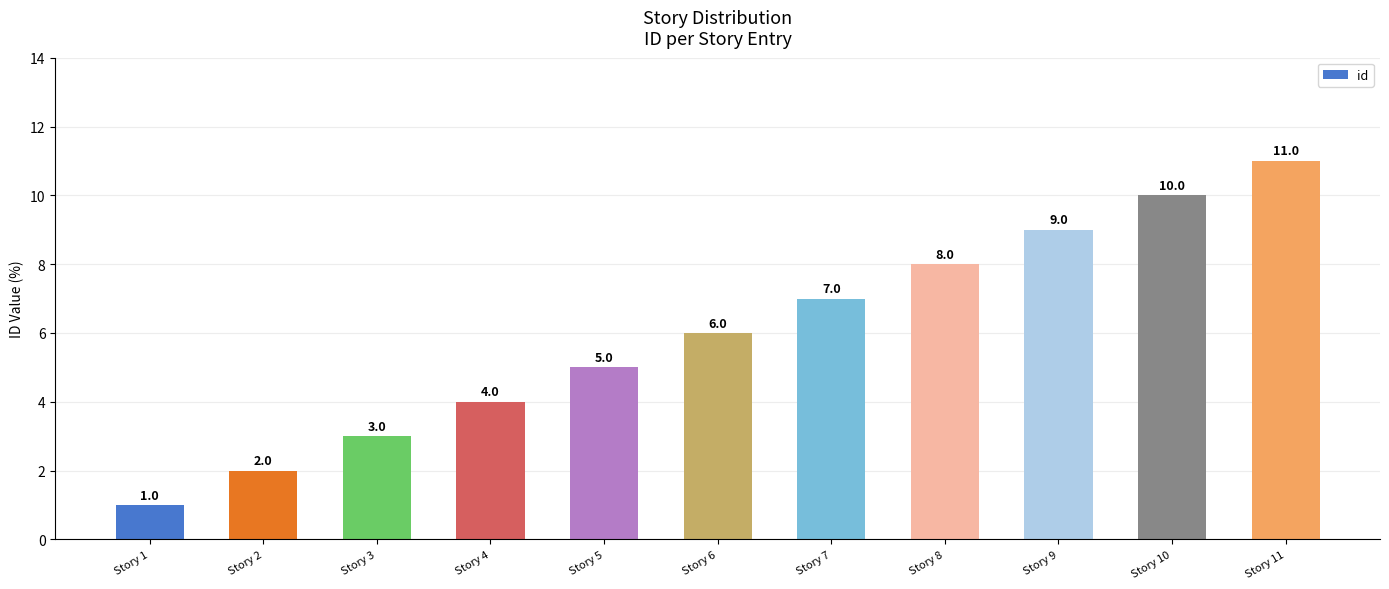

What is the greatest value displayed?

11